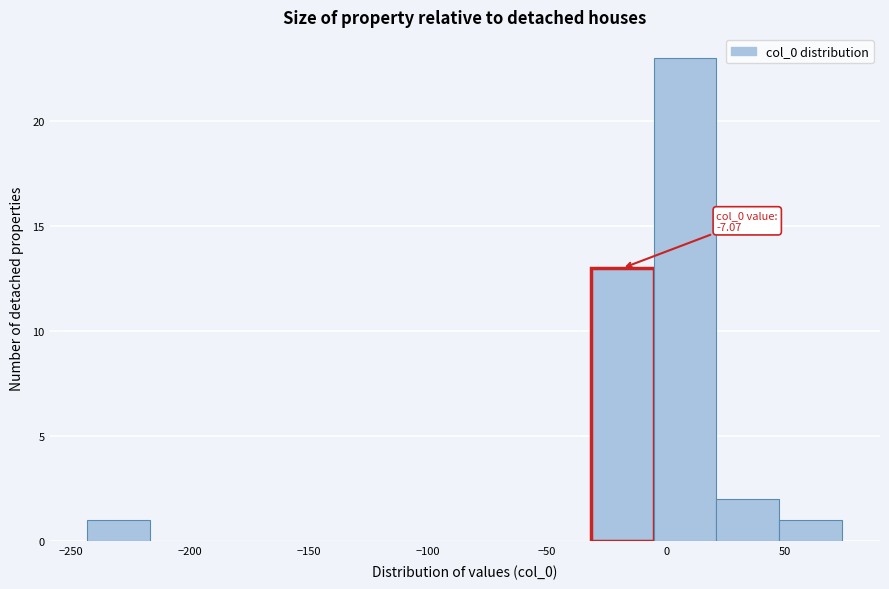

Over which range of the x-axis is the bar tallest?

-5 to 20